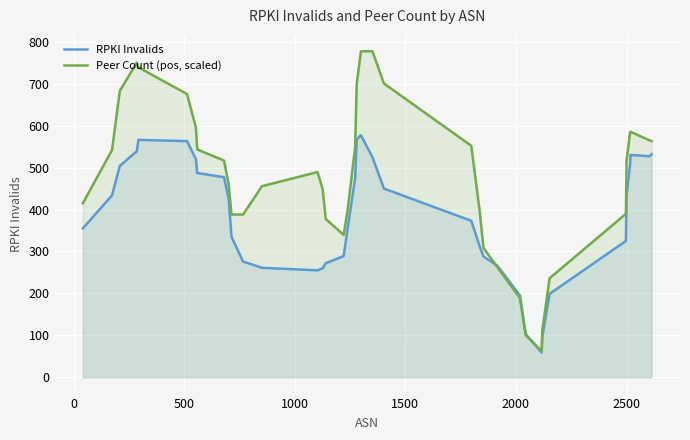

What is the smallest value displayed?

59.0